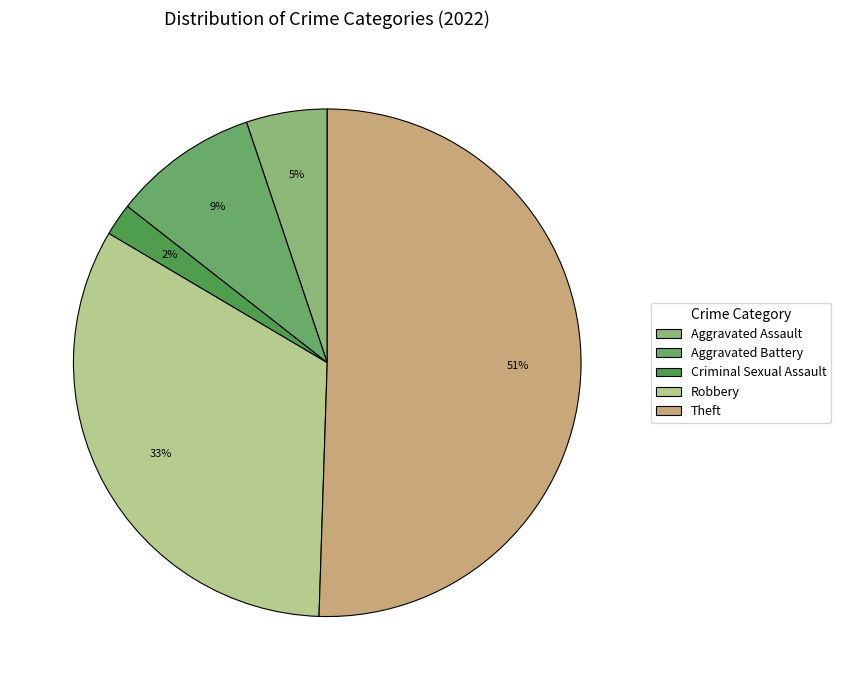

Which slice is the largest?

Theft